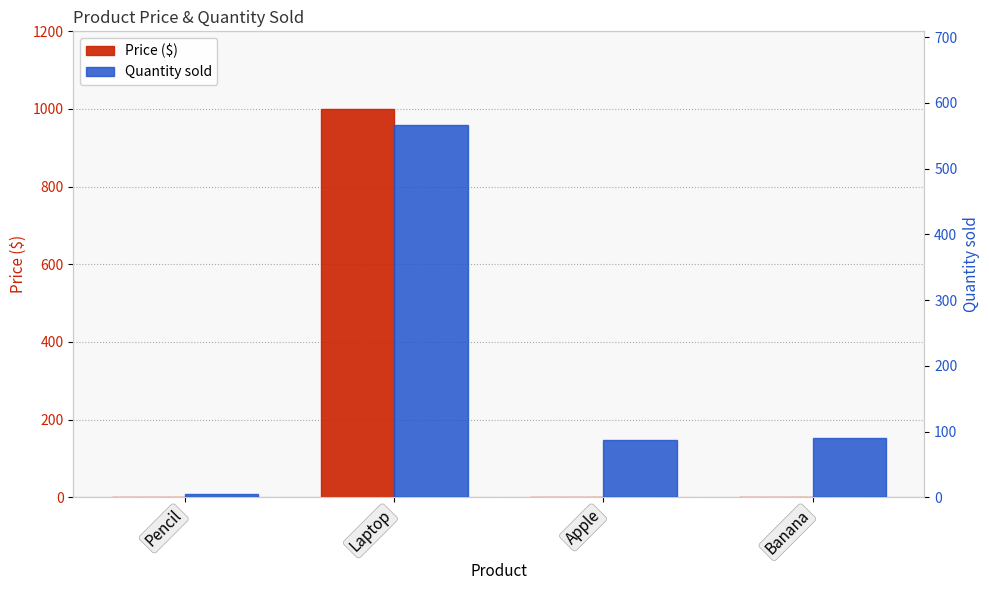

What is the sum of all Price ($) values?

1002.4